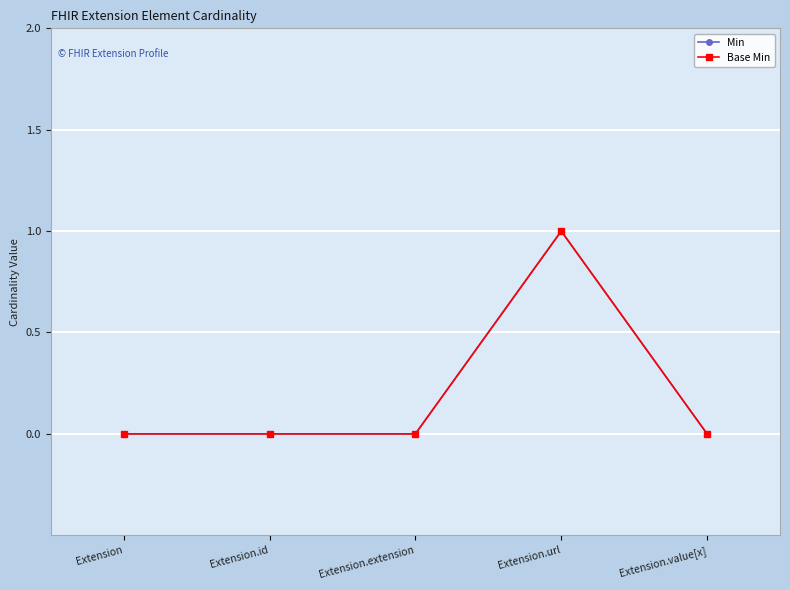

How many Base Min values are between 0 and 1?

5